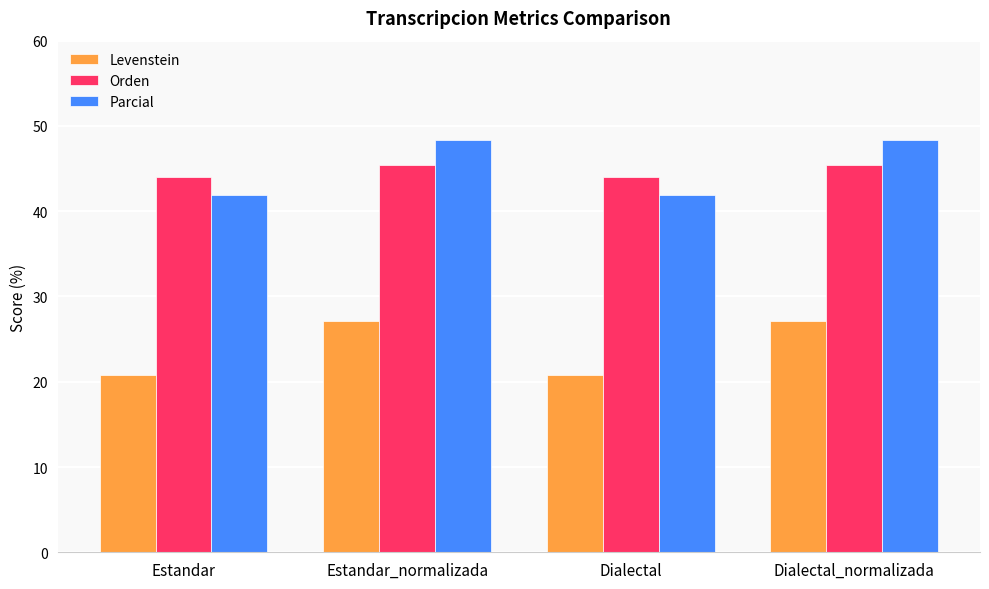

Reading left to right, what are all the values shown in this chart?

Levenstein: 20.8	27.1	20.8	27.1
Orden: 44.0	45.5	44.0	45.5
Parcial: 41.9	48.4	41.9	48.4